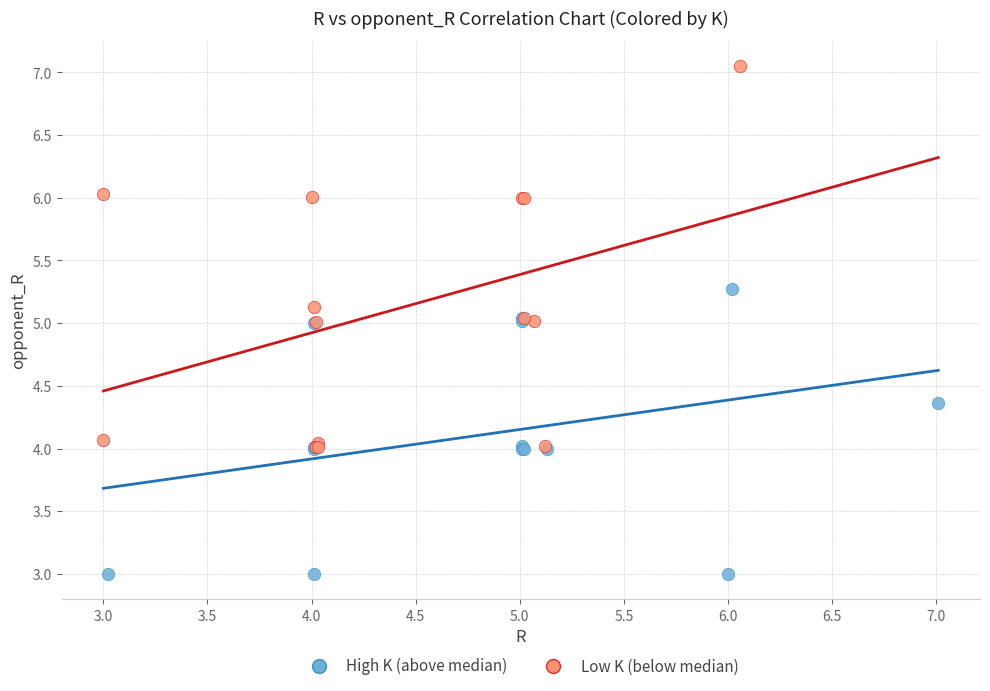

Which series reaches the minimum Y coordinate?

High K (above median)